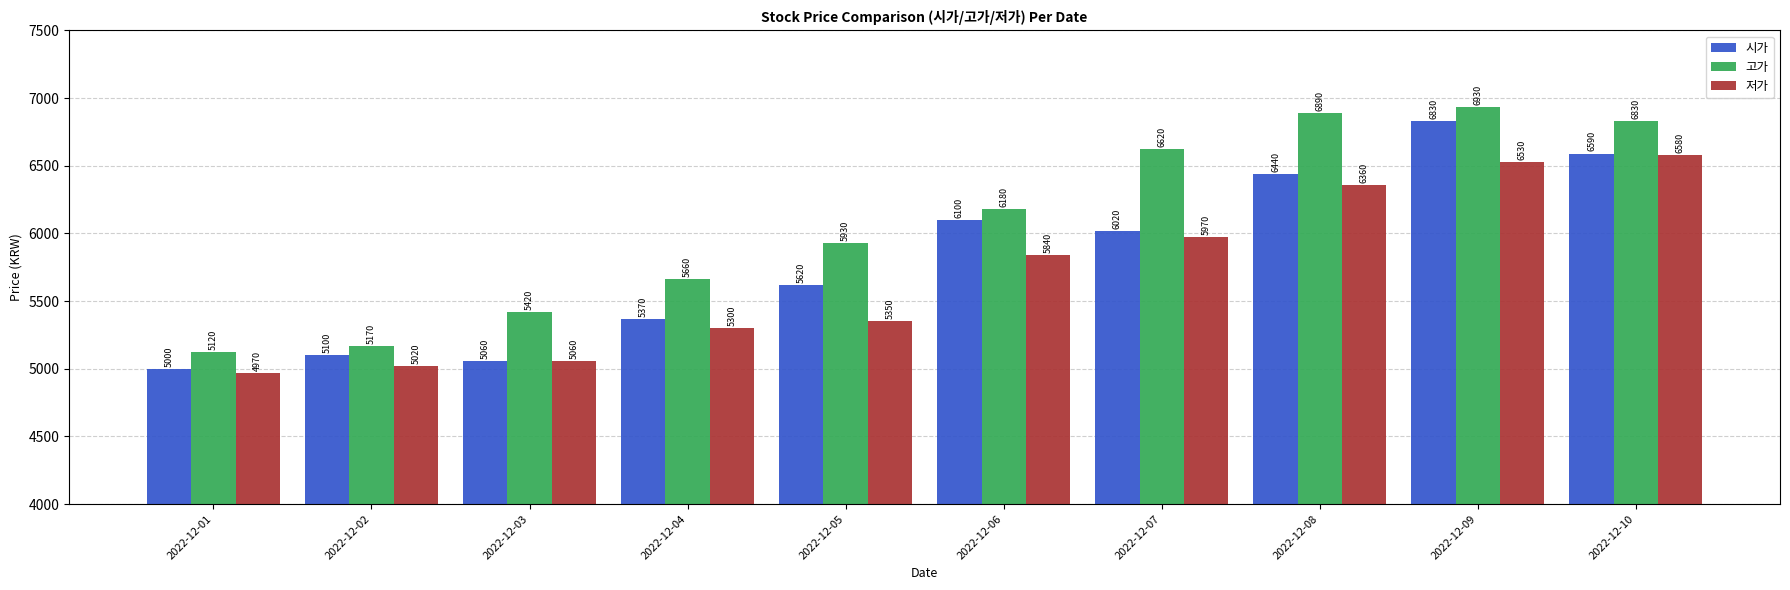

Rank the series at 2022-12-05 from highest to lowest value.

고가, 시가, 저가